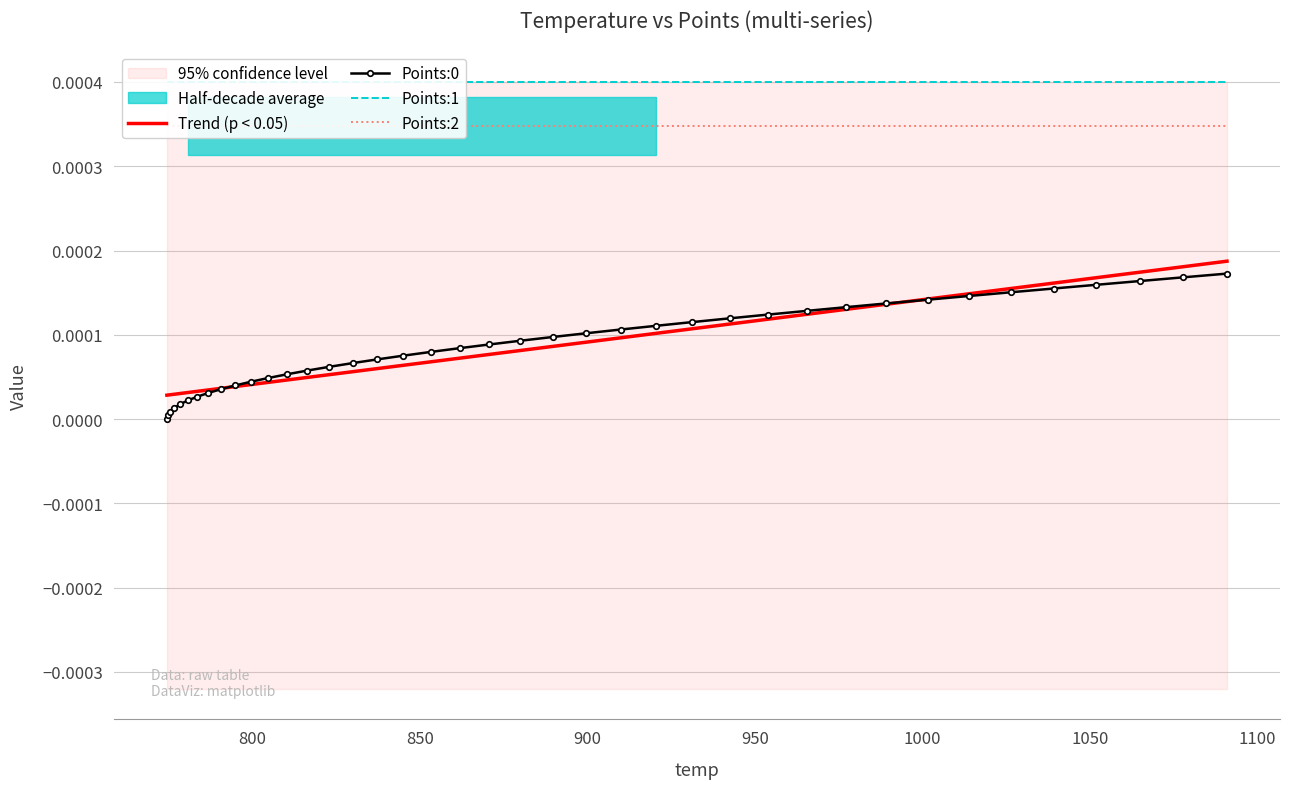

Does the chart have visible grid lines?

Yes